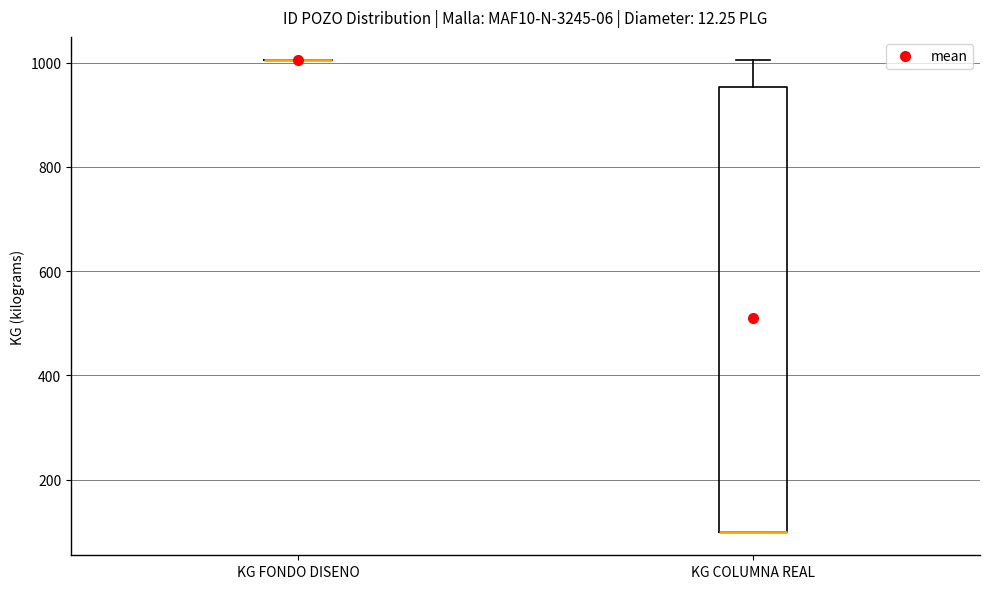

Reading left to right, transcribe this box plot: for each box, give where its median line is, the range the box spans, and where its two whiskers end, as read against the y-axis. The values are not printed on the chart, so give them approximately, as read against the axis.

KG FONDO DISENO: box collapsed to a line at 1000, whiskers 1000 to 1000
KG COLUMNA REAL: median 100 (drawn on the box's lower edge), box 100 to 960, whiskers 100 to 1000